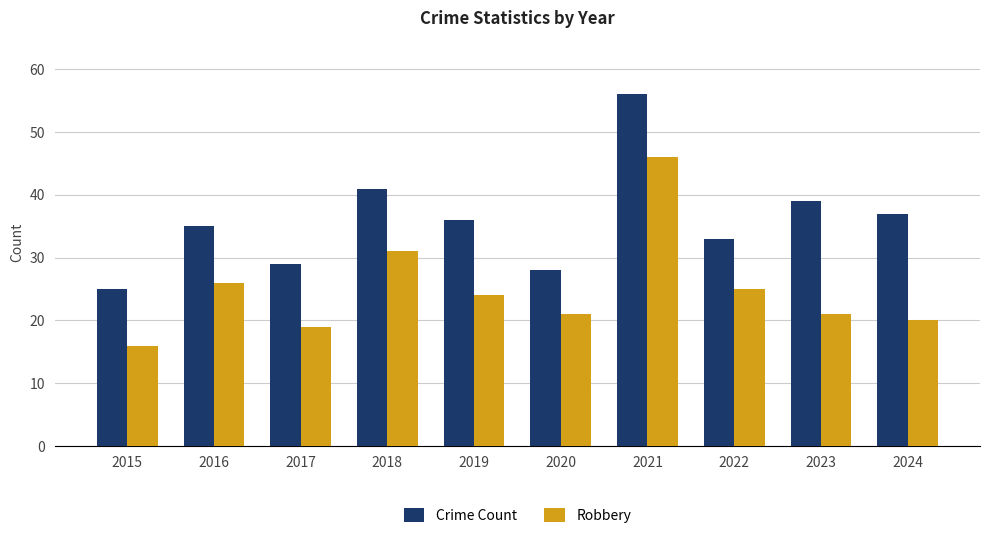

Does the chart contain stacked bars?

No